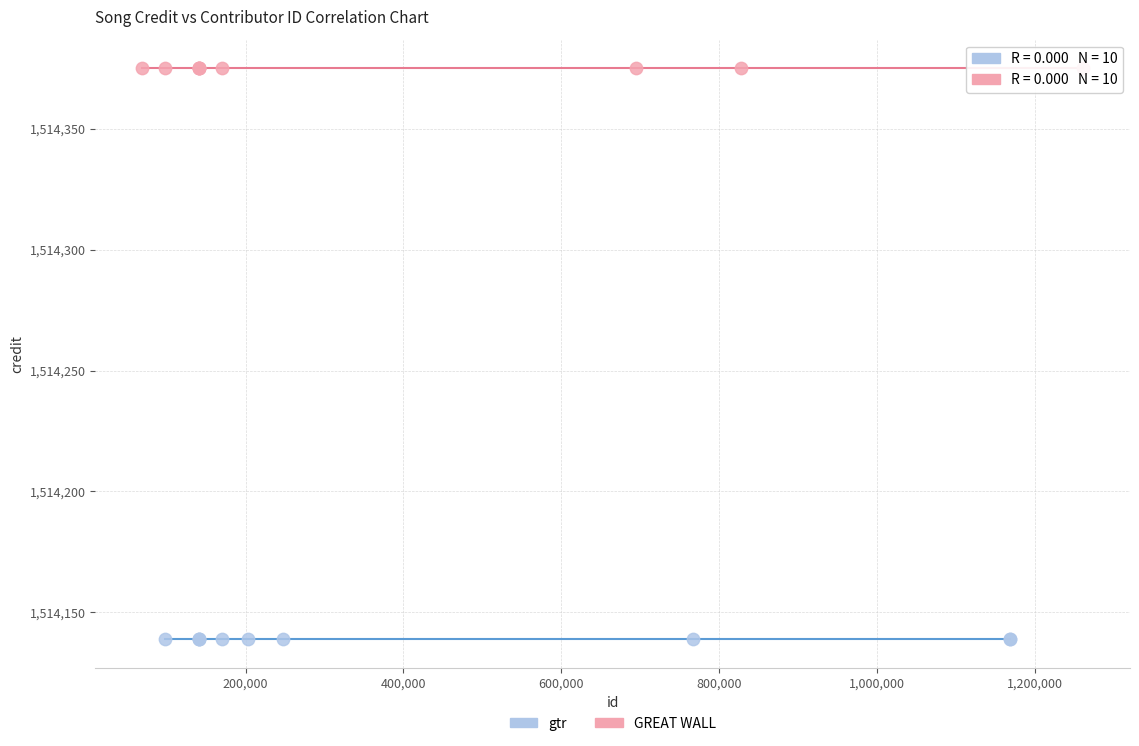

Which series contains the lowest Y value?

gtr